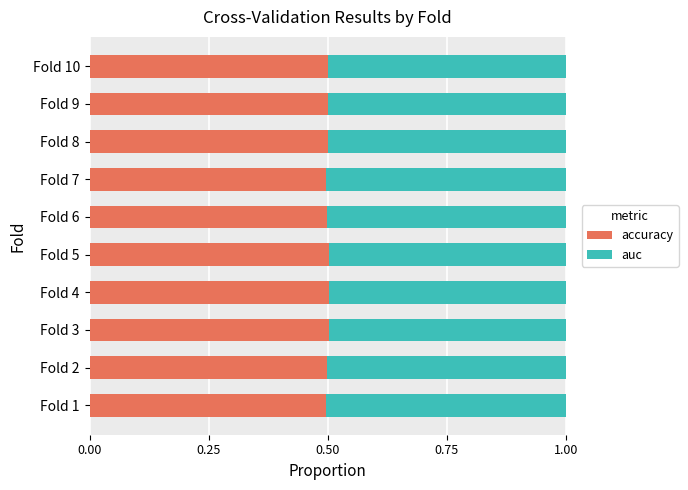

What is the average value of the accuracy series?

0.5